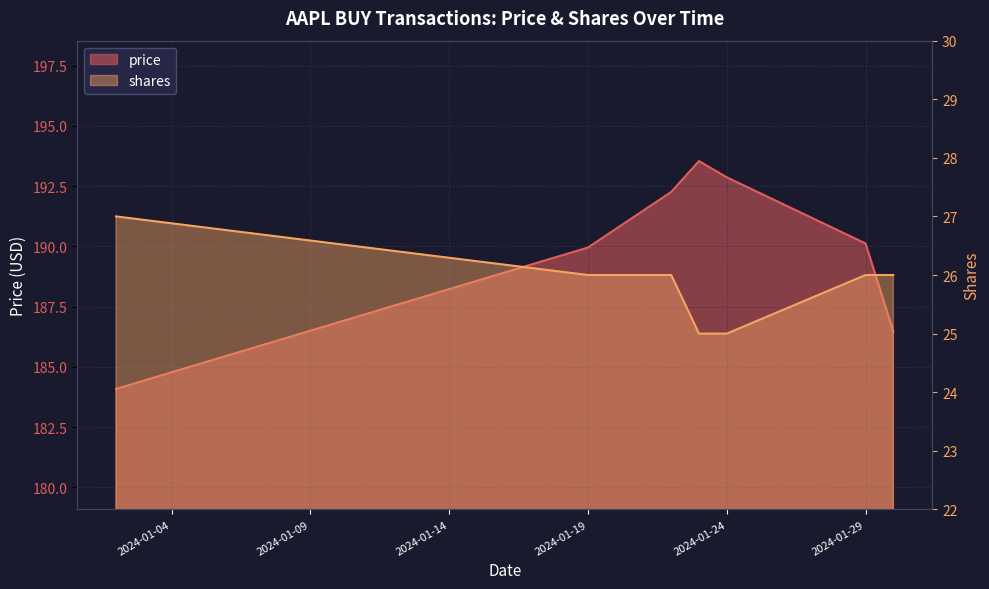

True or false: price has a value of 184.1 at 2024-01-02.

True